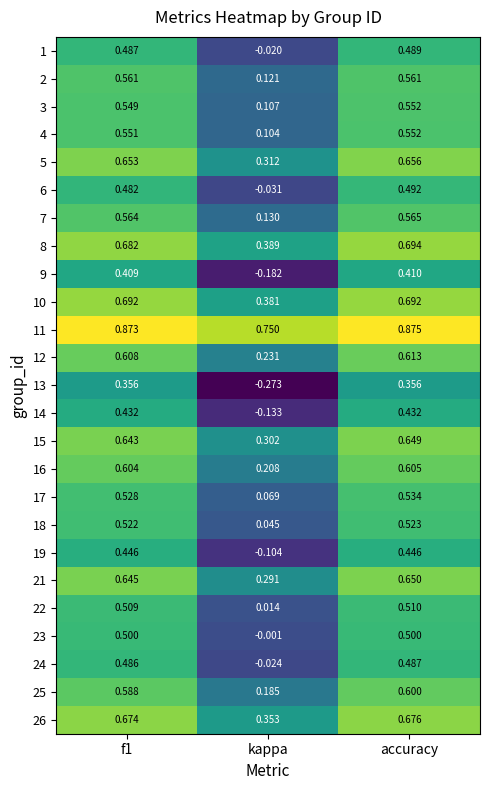

Rank the series at kappa from lowest to highest value.

13, 9, 14, 19, 6, 24, 1, 23, 22, 18, 17, 4, 3, 2, 7, 25, 16, 12, 21, 15, 5, 26, 10, 8, 11